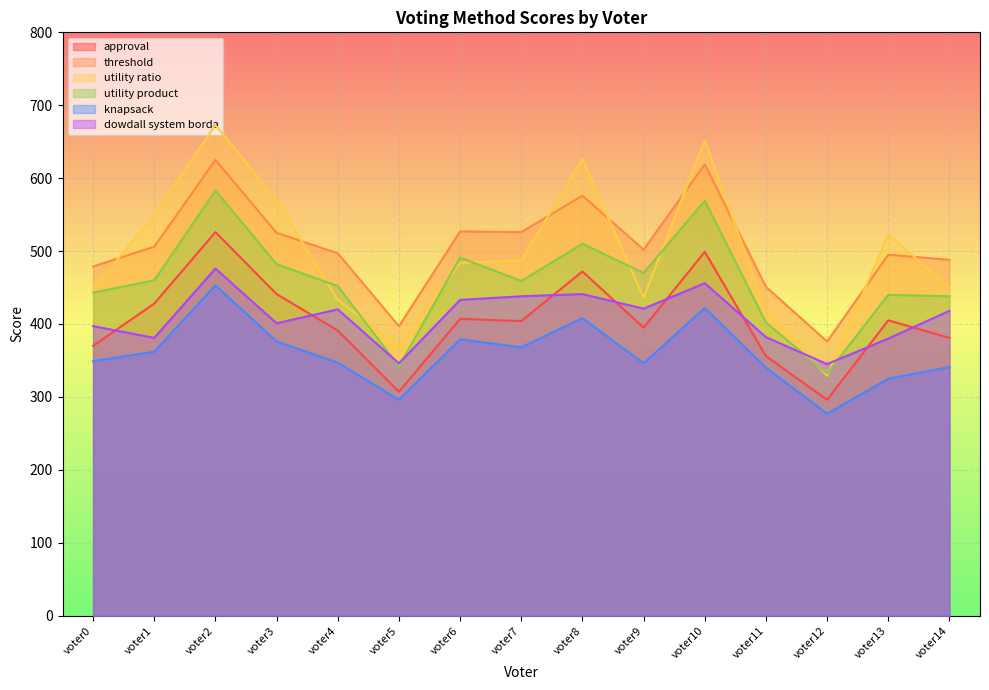

The utility ratio series shows 369 at voter5. True or false?

True